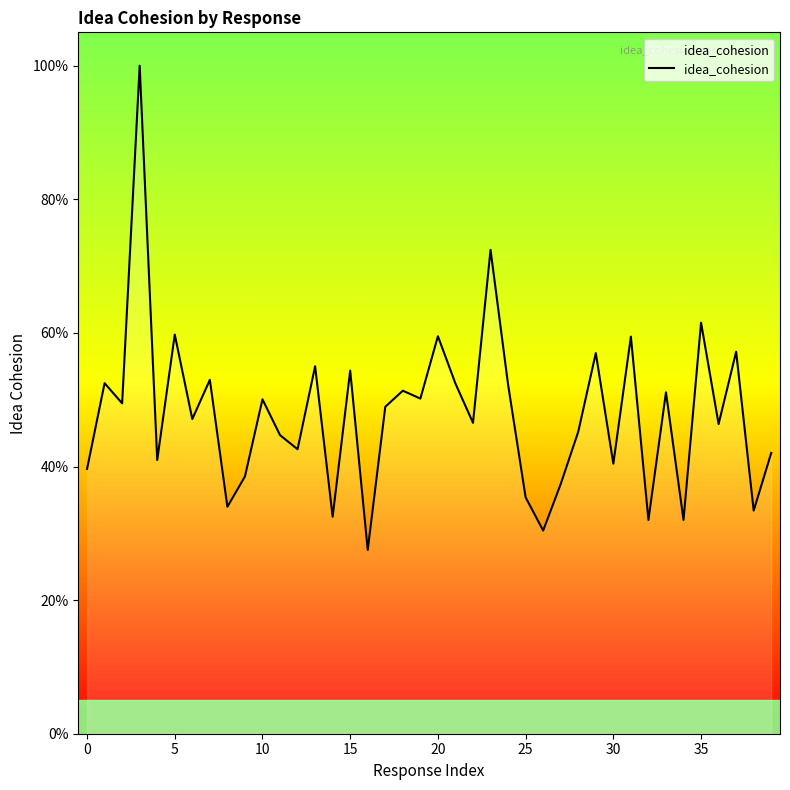

Is this an area chart (filled region under the line)?

Yes